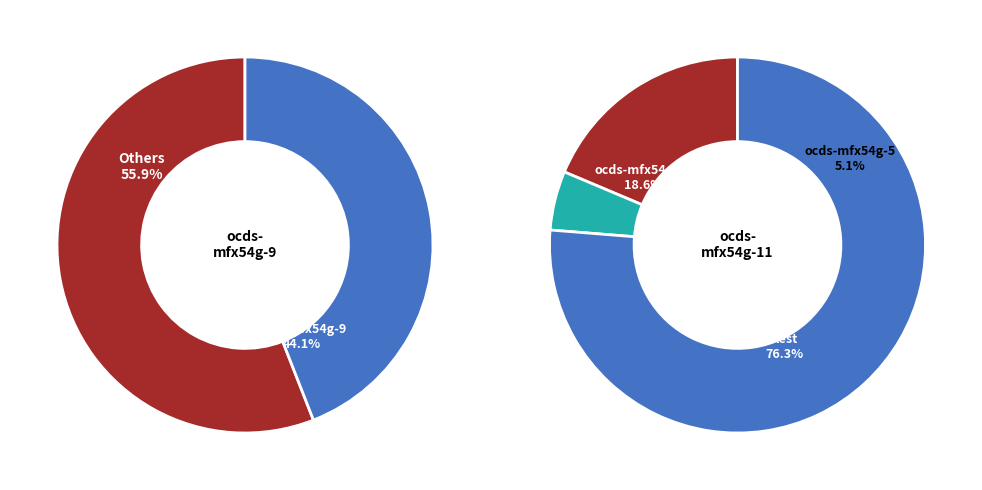

Which category has the smallest portion of the pie?

ocds-mfx54g-5